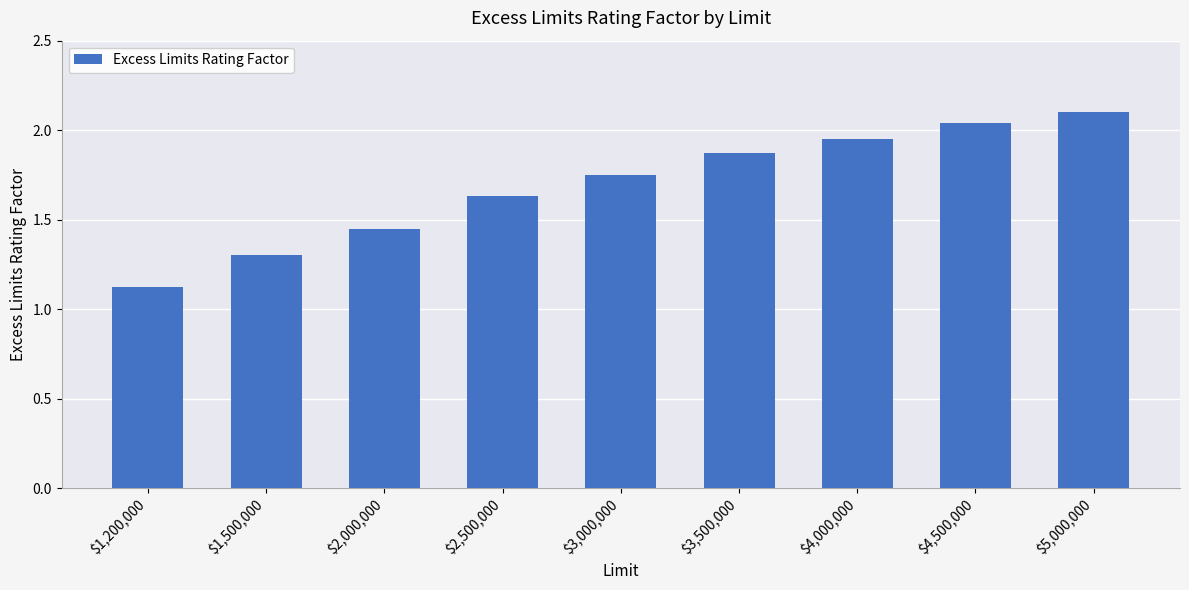

Where is the data nearest to the value 1?

$1,200,000